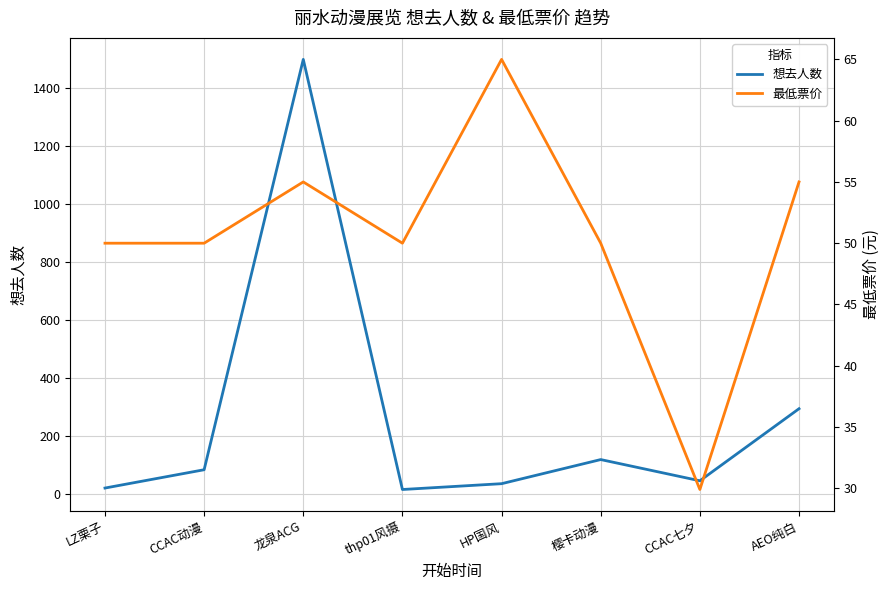

What is the difference between the second highest and second lowest values in the 想去人数 series?

273